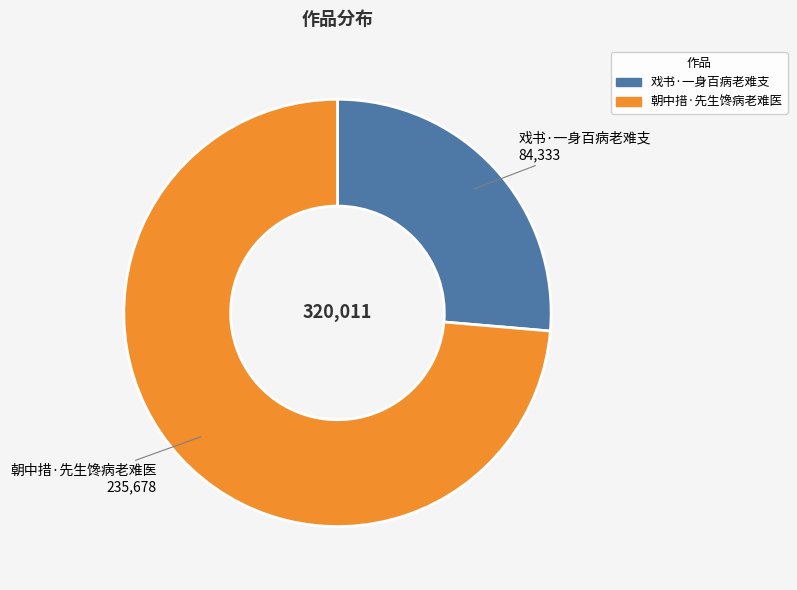

Is there any slice that represents more than half of the pie?

Yes